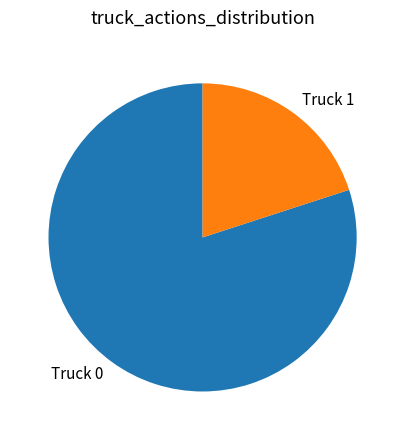

What is the smallest slice in the pie chart?

Truck 1